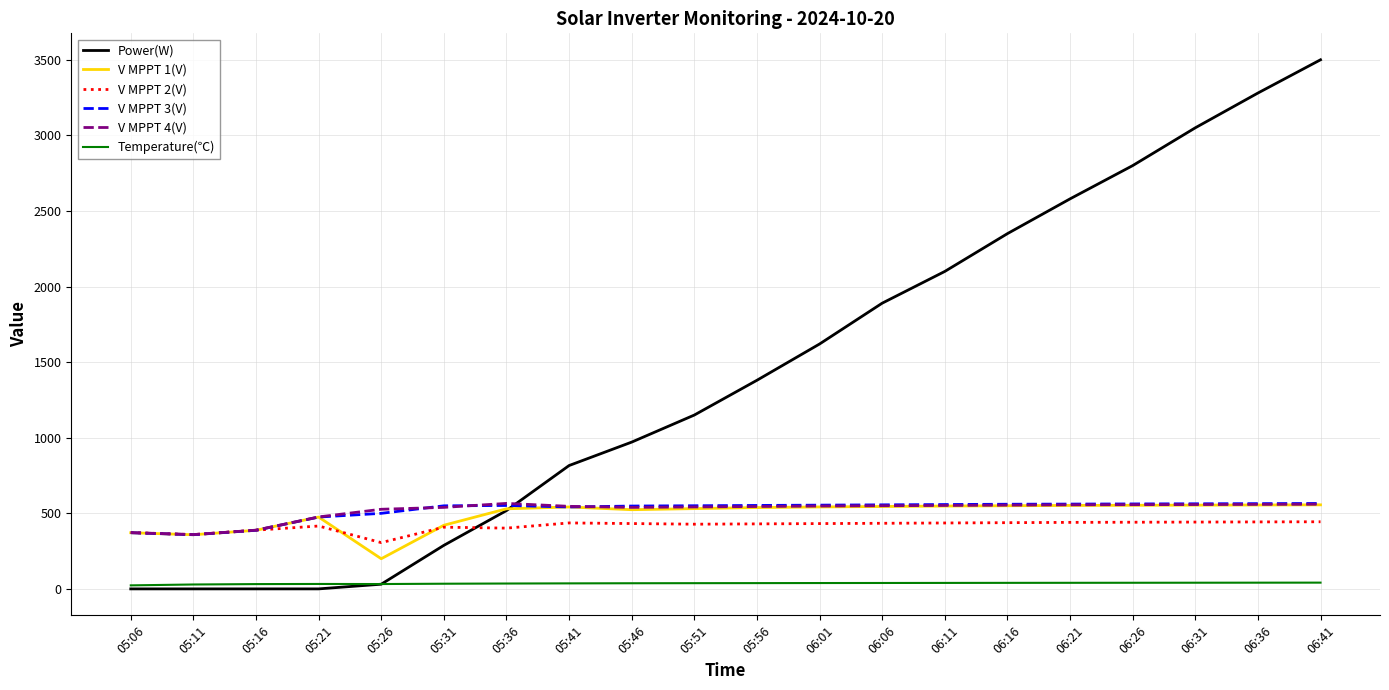

The value of V MPPT 1(V) at 05:56 is 768.7. True or false?

False